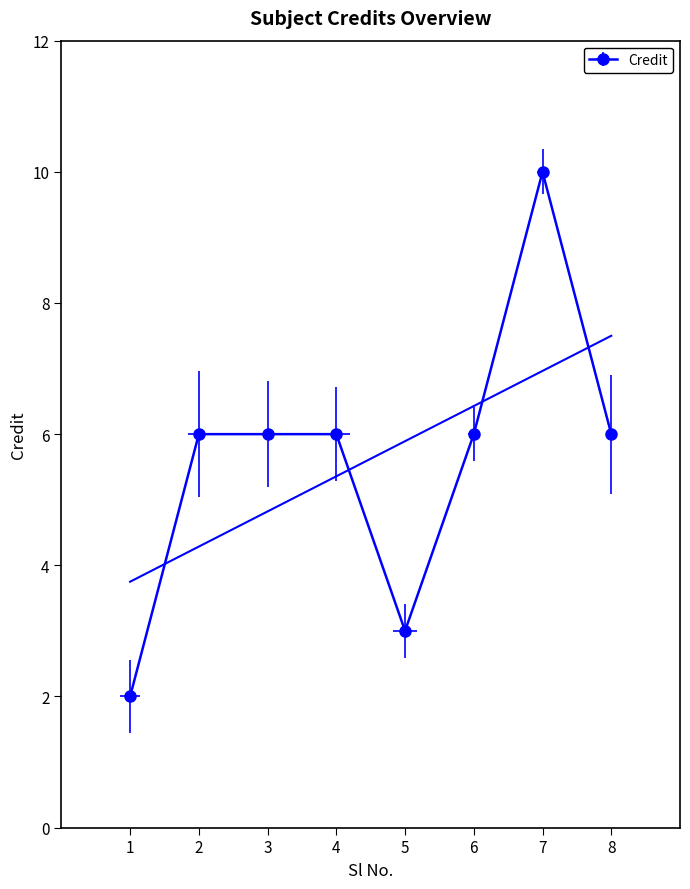

The value at 2 is 6. True or false?

True